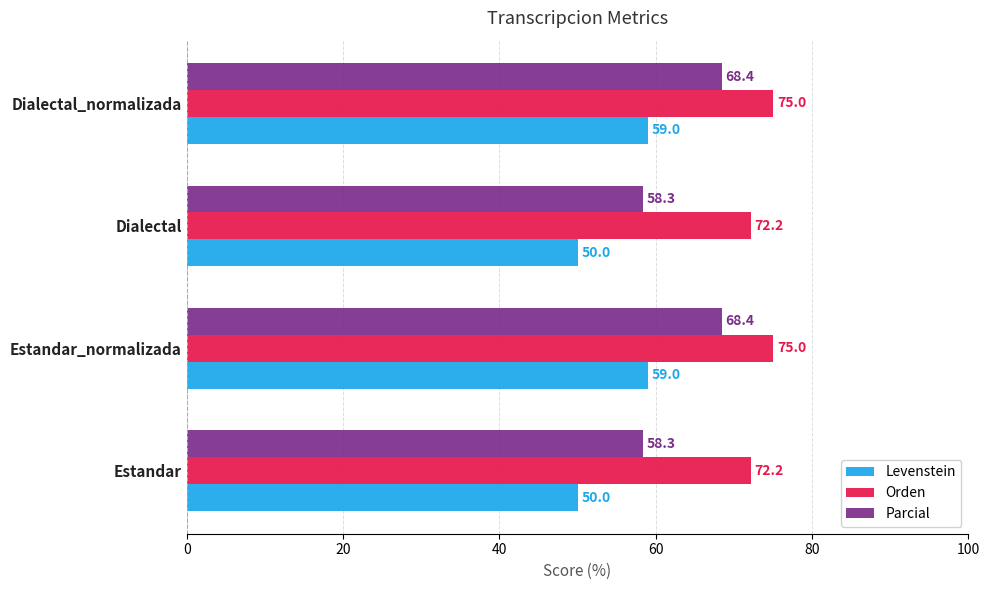

What is the lowest value of the Orden series?

72.2